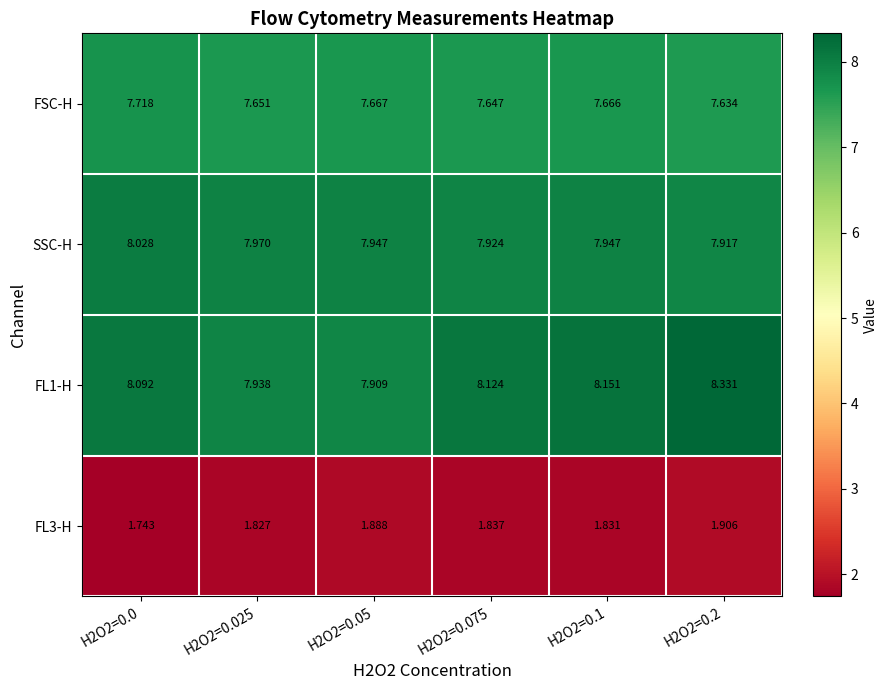

Is the value of FSC-H at H2O2=0.0 greater than the value of FL3-H at H2O2=0.1?

Yes